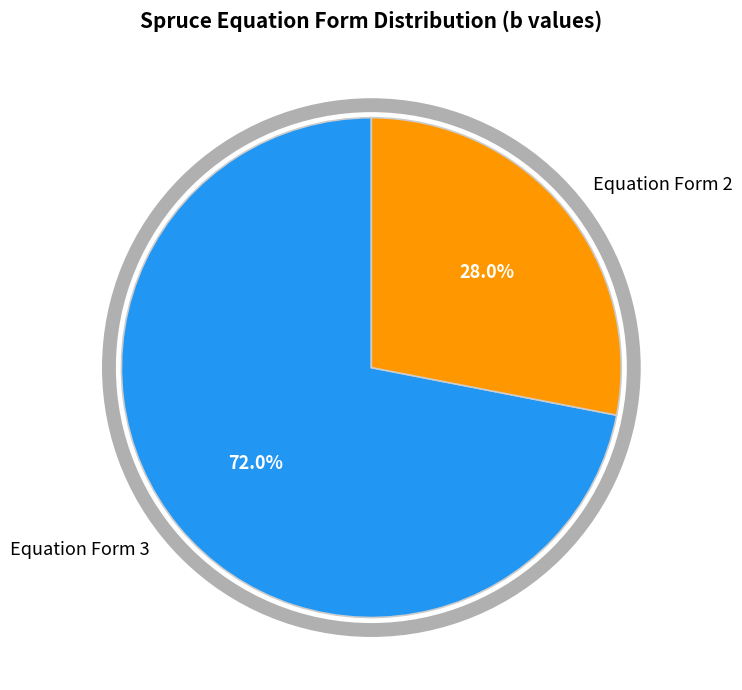

True or false: Equation Form 3 accounts for 72% of the total.

True